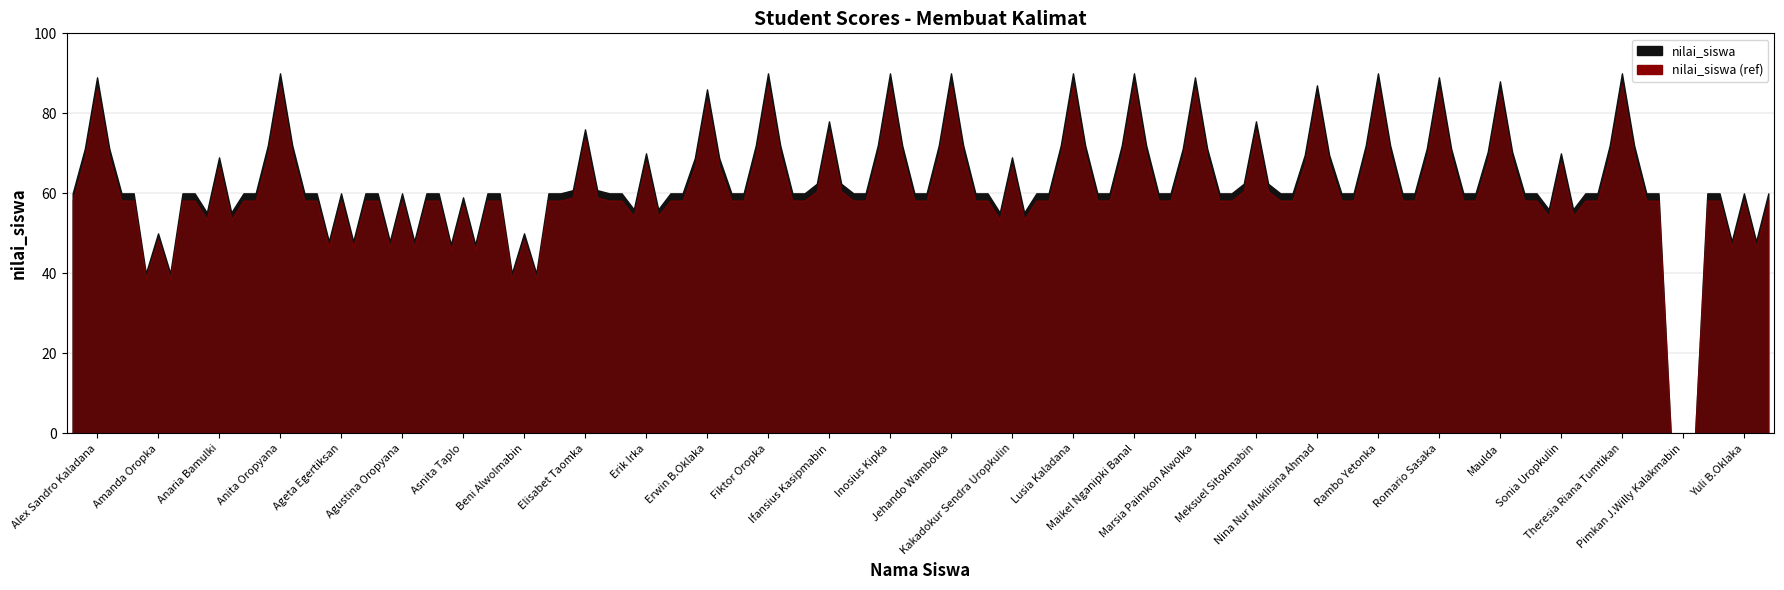

What is the sum of the values at Inosius Kipka and Anaria Bamulki?

159